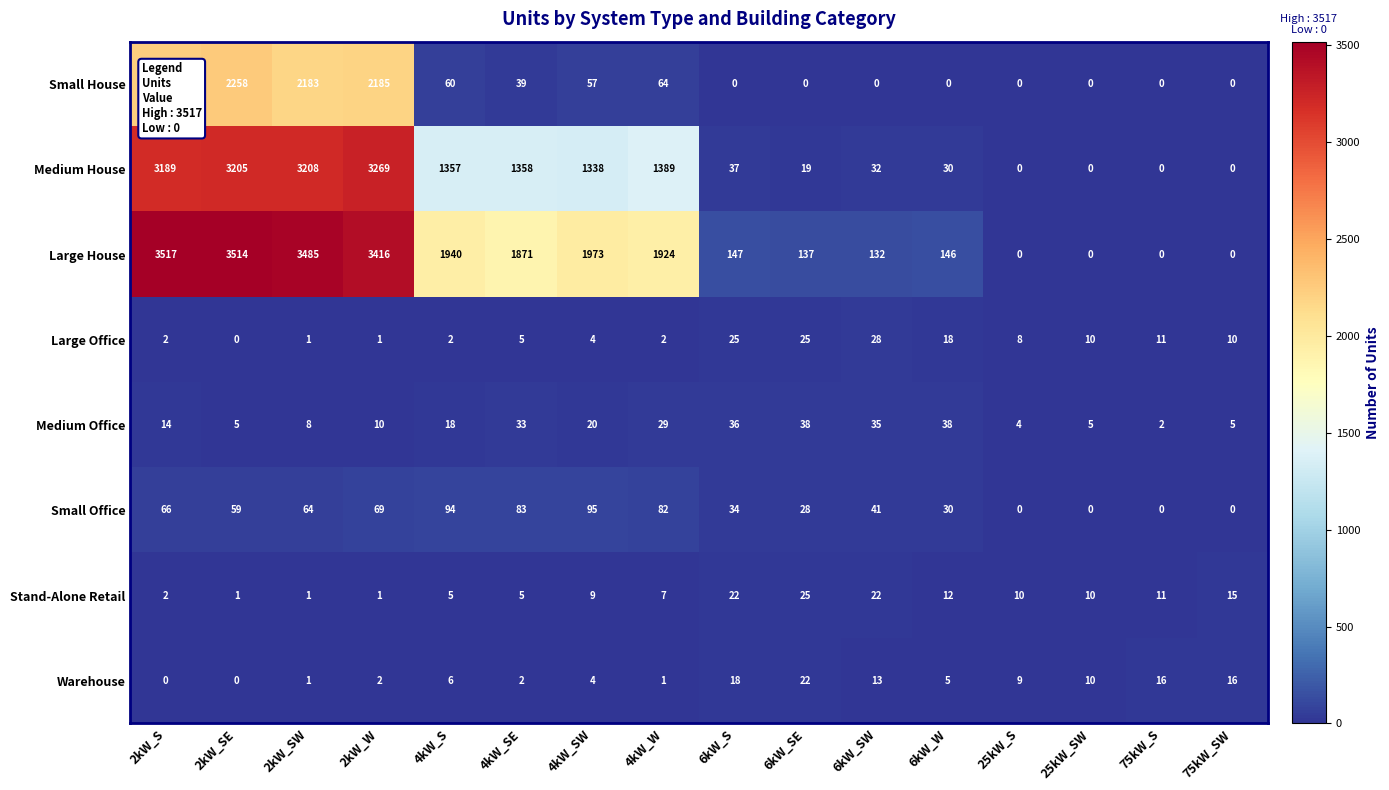

True or false: Large Office has a value of 8 at 25kW_S.

True